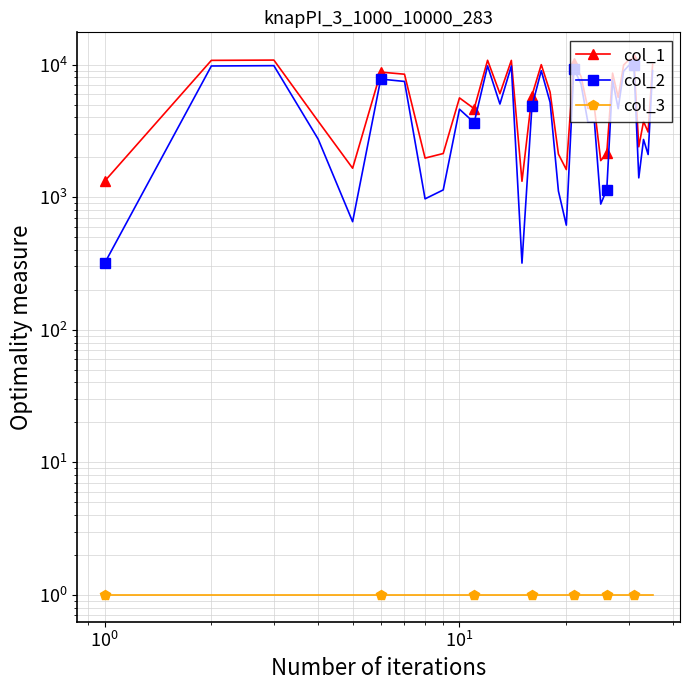

Count the number of data series in this chart.

3